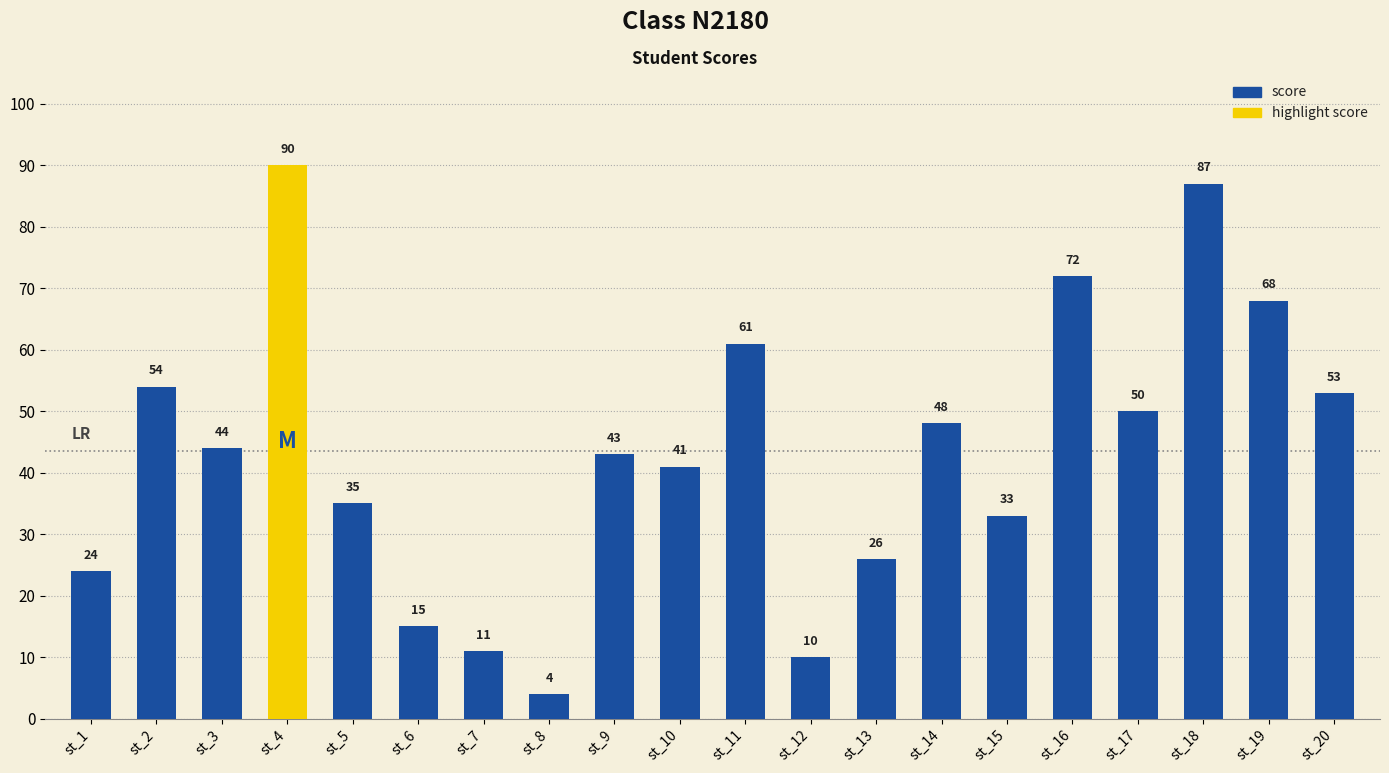

What is the value of the 9th bar from the left?

43